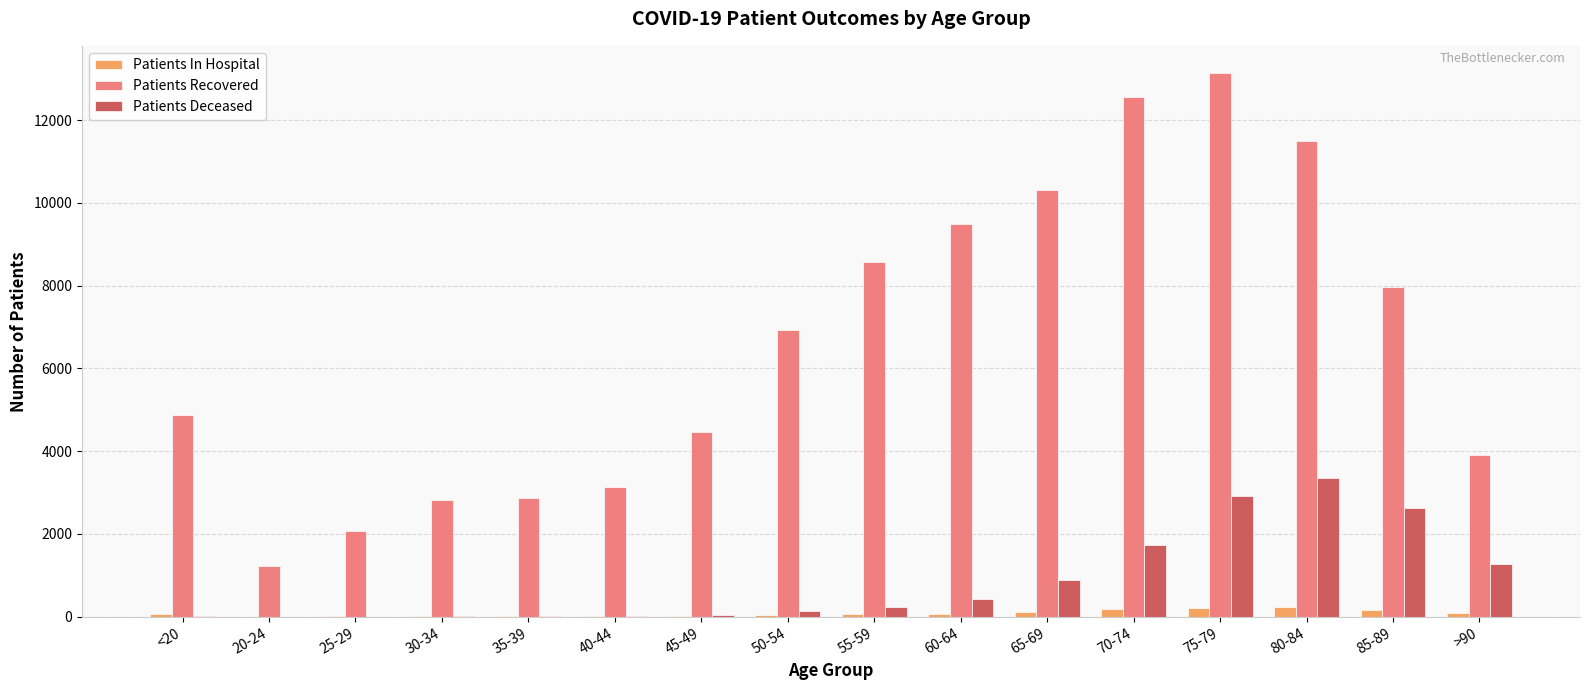

Is it true that Patients In Hospital equals 18 at 45-49?

True